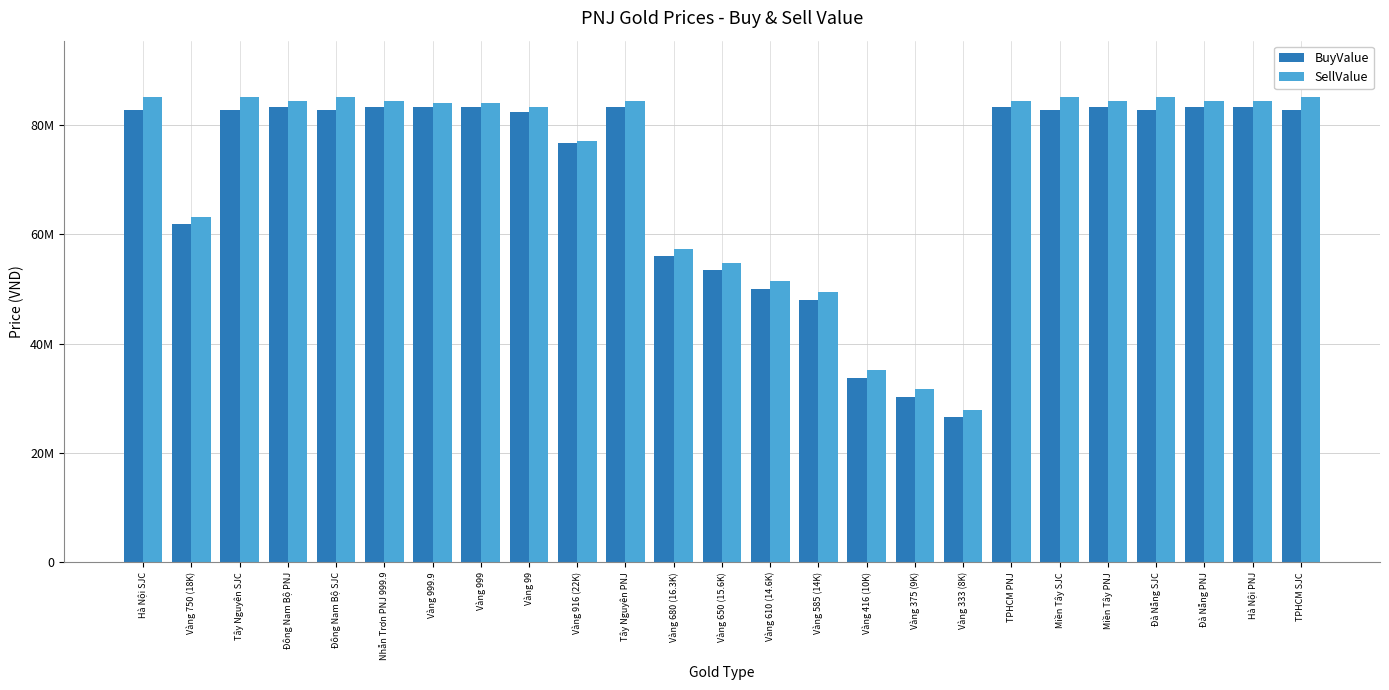

What is the total value across all series at Vàng 333 (8K)?

54400000